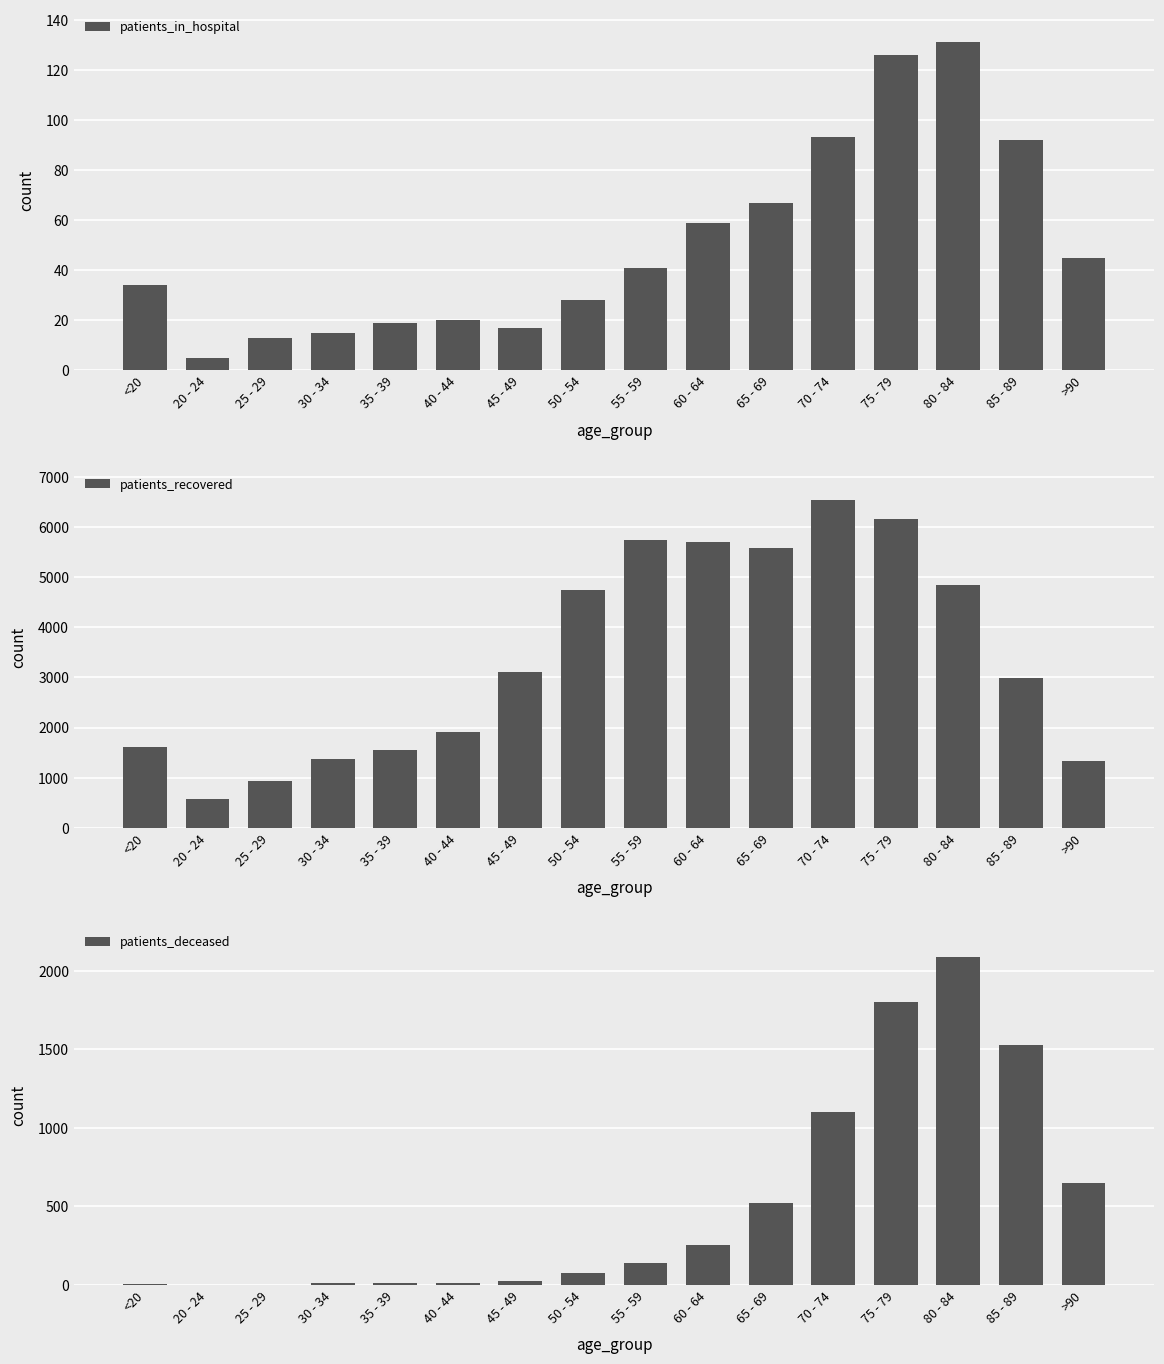

How many values in the patients_recovered series exceed 3106?

7